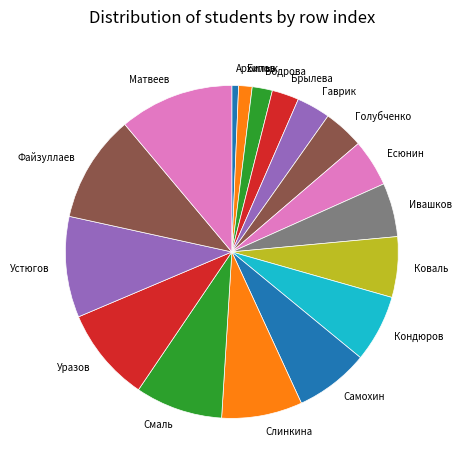

Which slice is the smallest?

Архипов